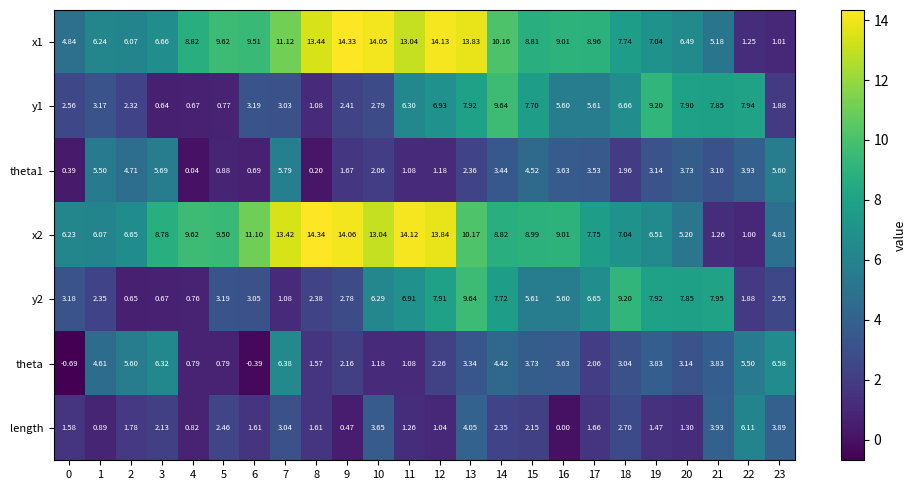

Is the value of length at 8 greater than the value of x2 at 16?

No